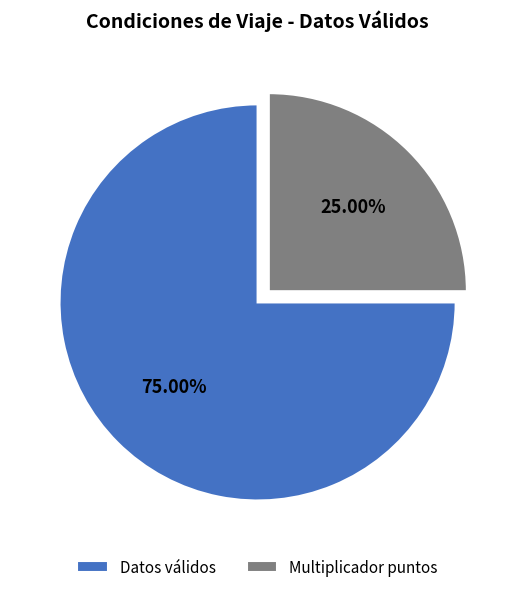

Rank the categories by value from highest to lowest.

Datos válidos, Multiplicador puntos